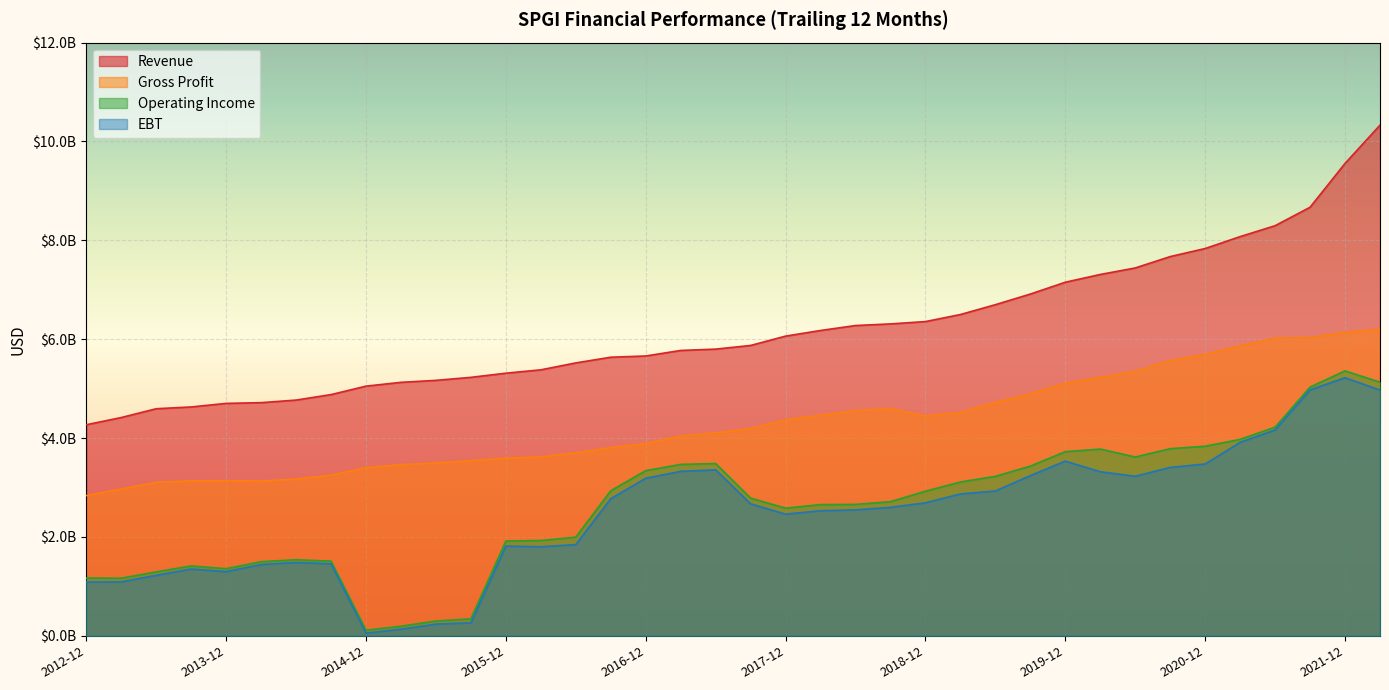

The Gross Profit series shows 2450653350 at 2017-06. True or false?

False